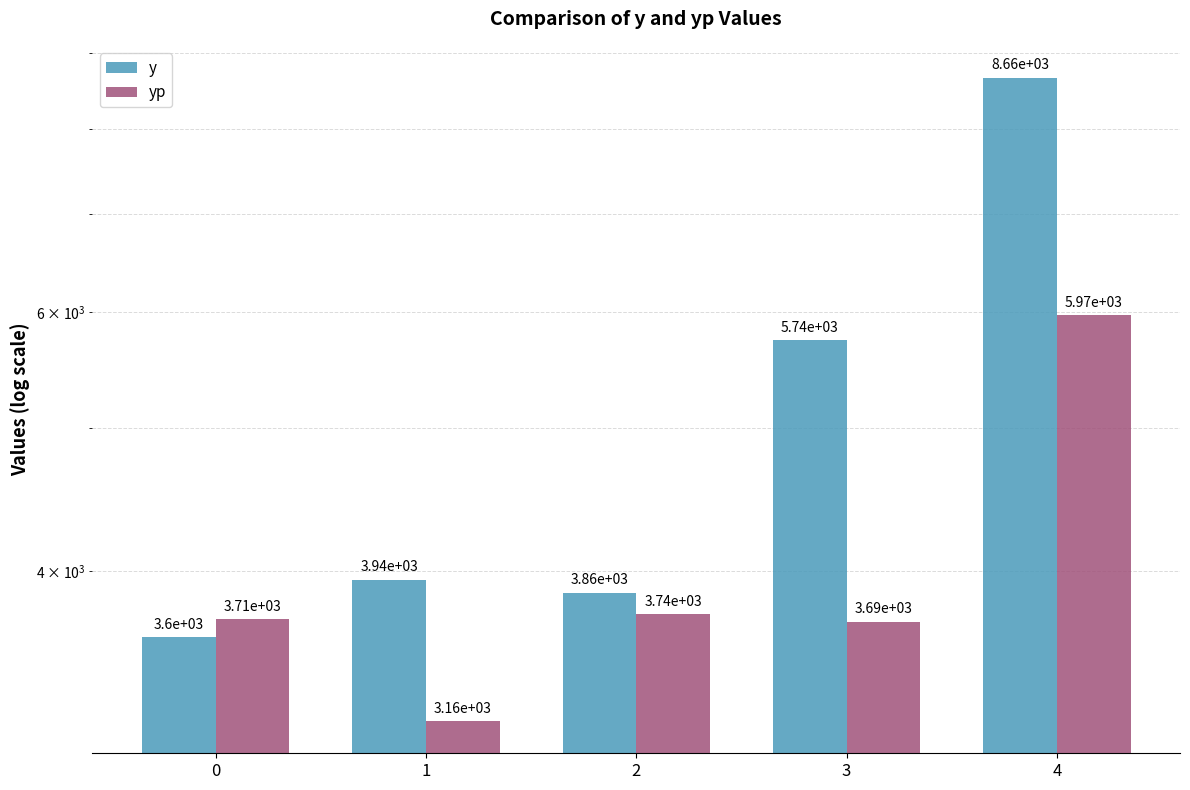

What are all the series names shown in the legend?

y, yp